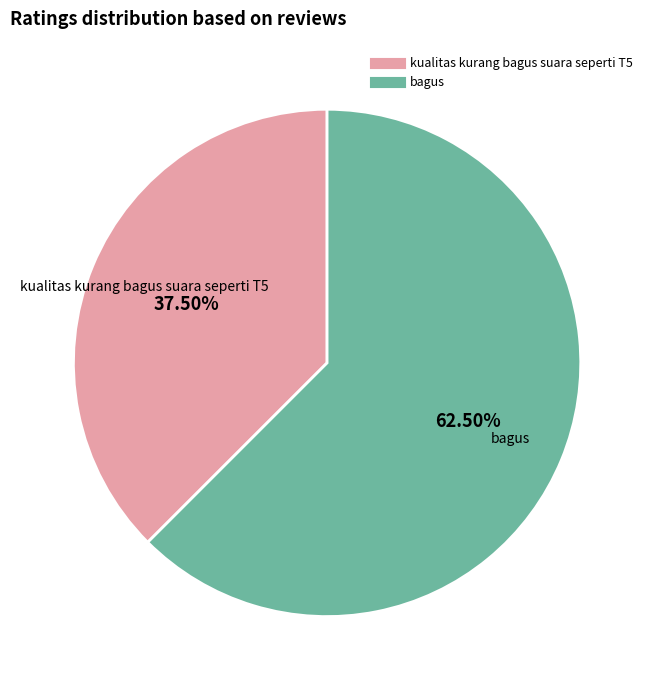

What is the majority slice?

bagus